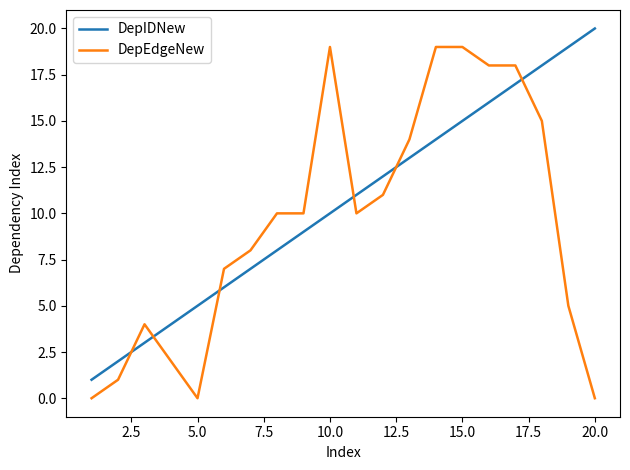

How many series are shown in this chart?

2